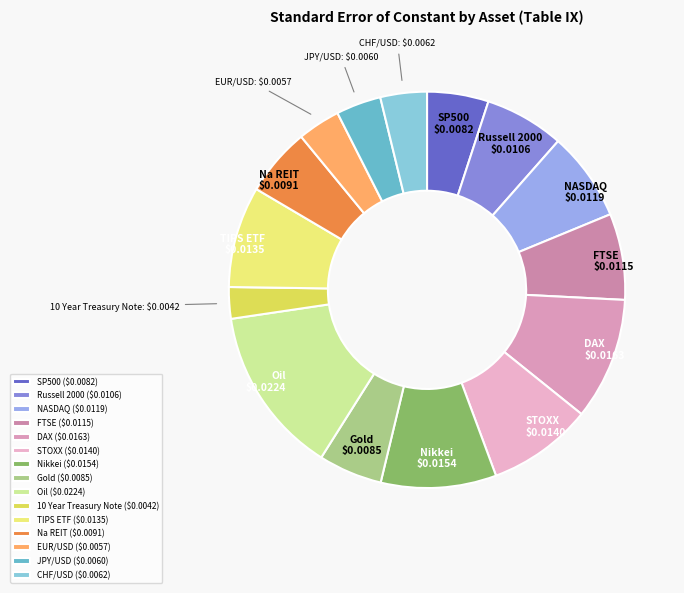

Is there any slice that represents more than half of the pie?

No